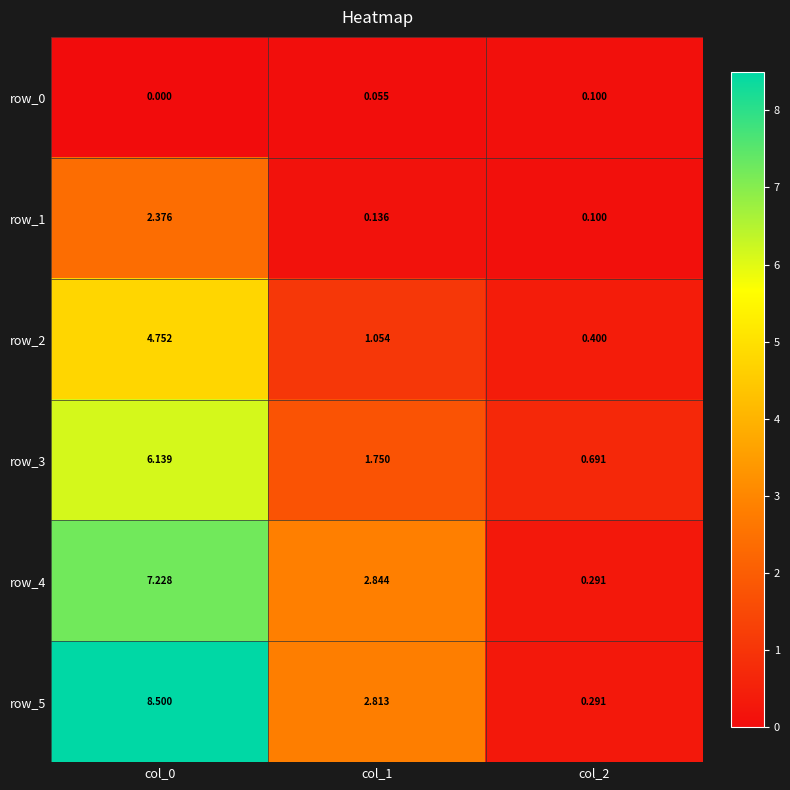

Which series has the largest range (max minus min)?

row_5